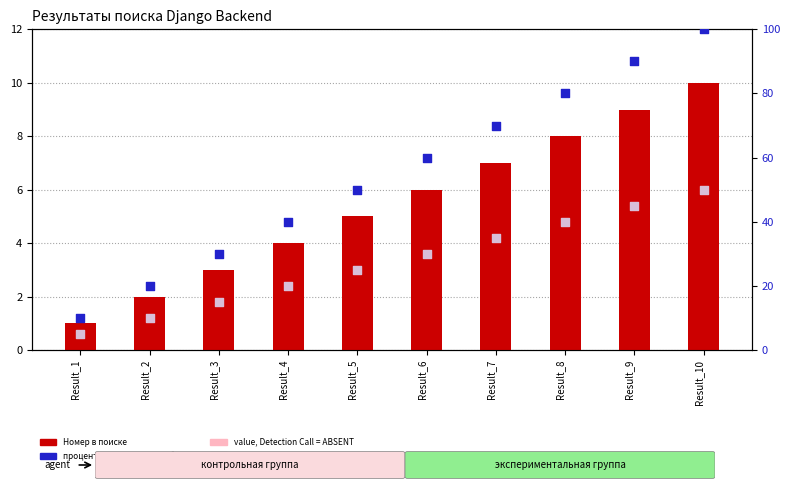

Which series reaches the maximum Y coordinate?

процентильный ранг в выборке